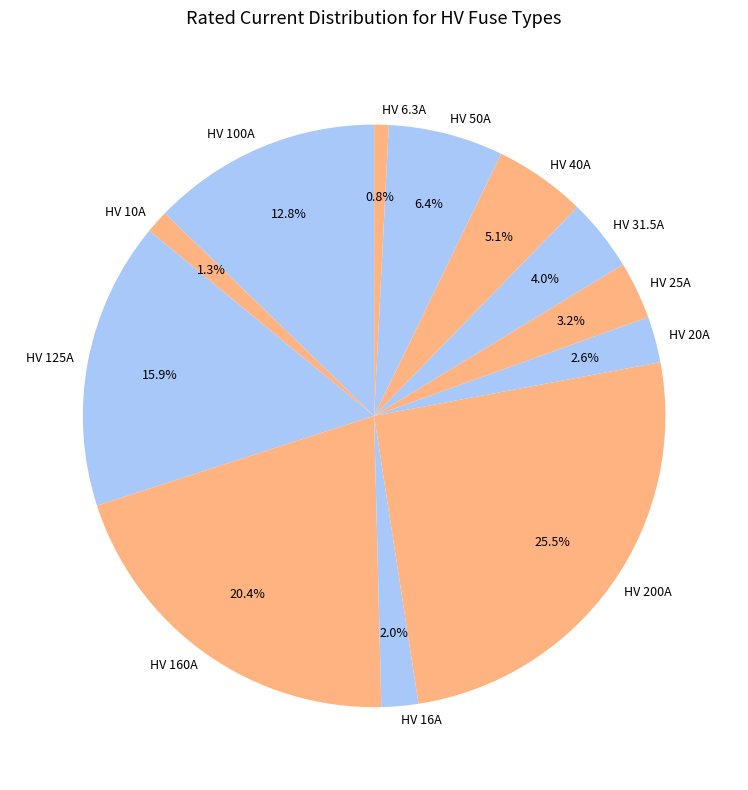

Is there a majority slice in this chart?

No